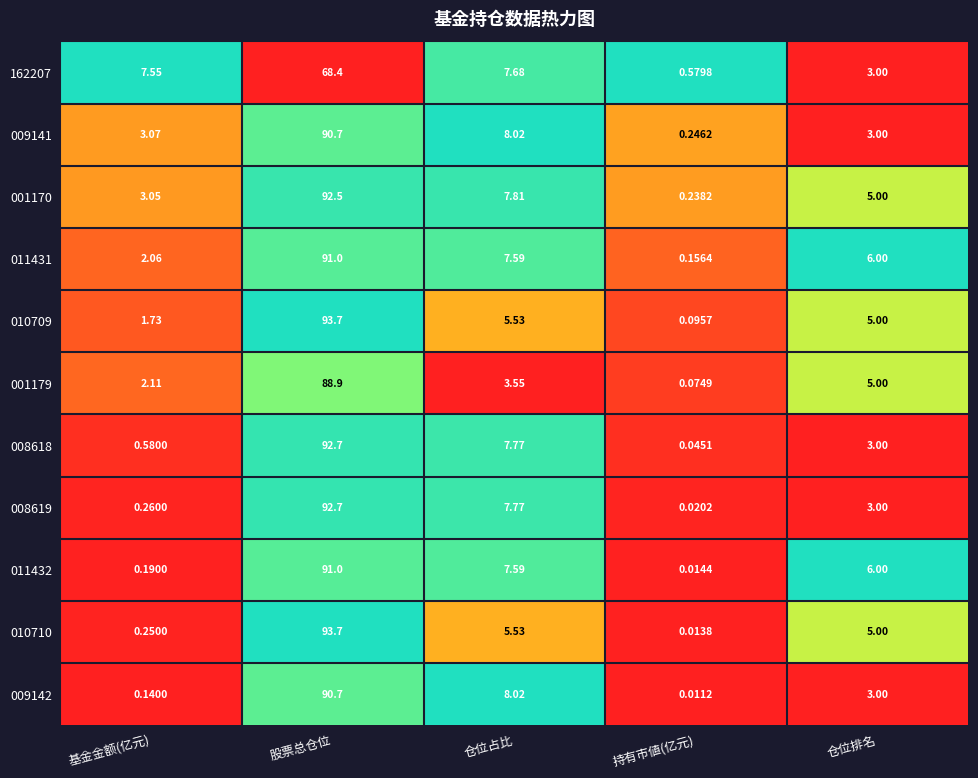

Is the value of 011431 at 持有市値(亿元) greater than the value of 001179 at 仓位排名?

No